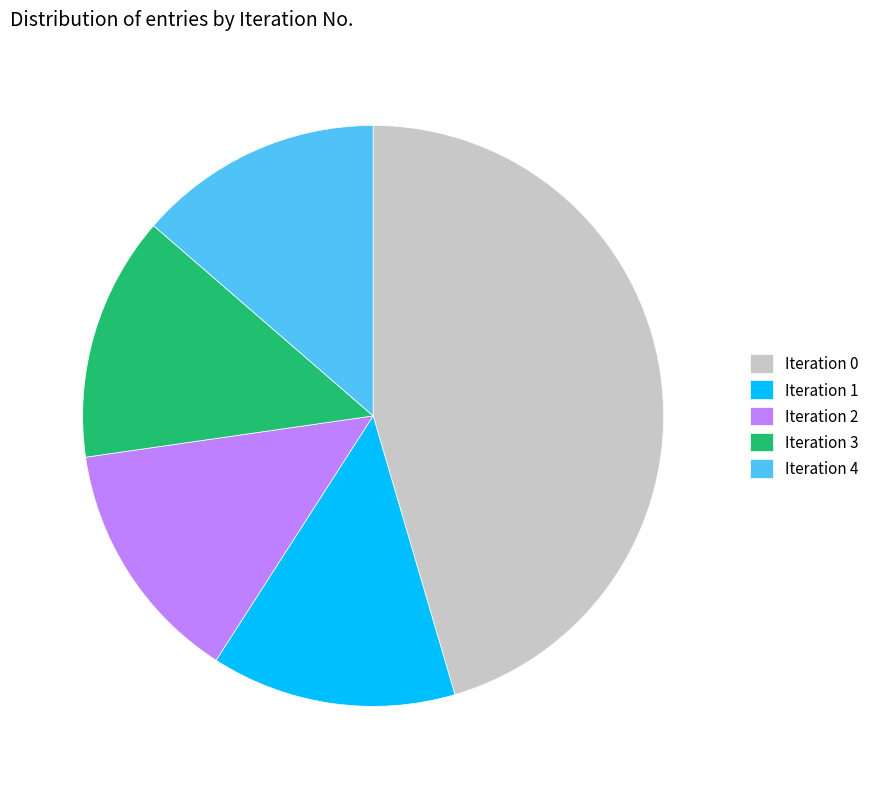

How many segments does this pie chart have?

5